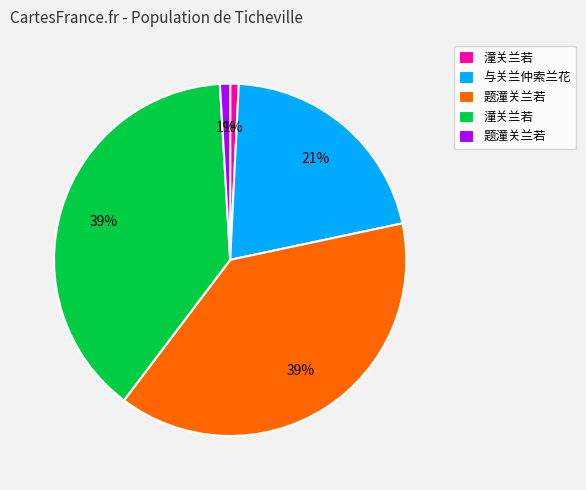

To the nearest percent, what is the difference between the largest and smallest slice percentages?

38%